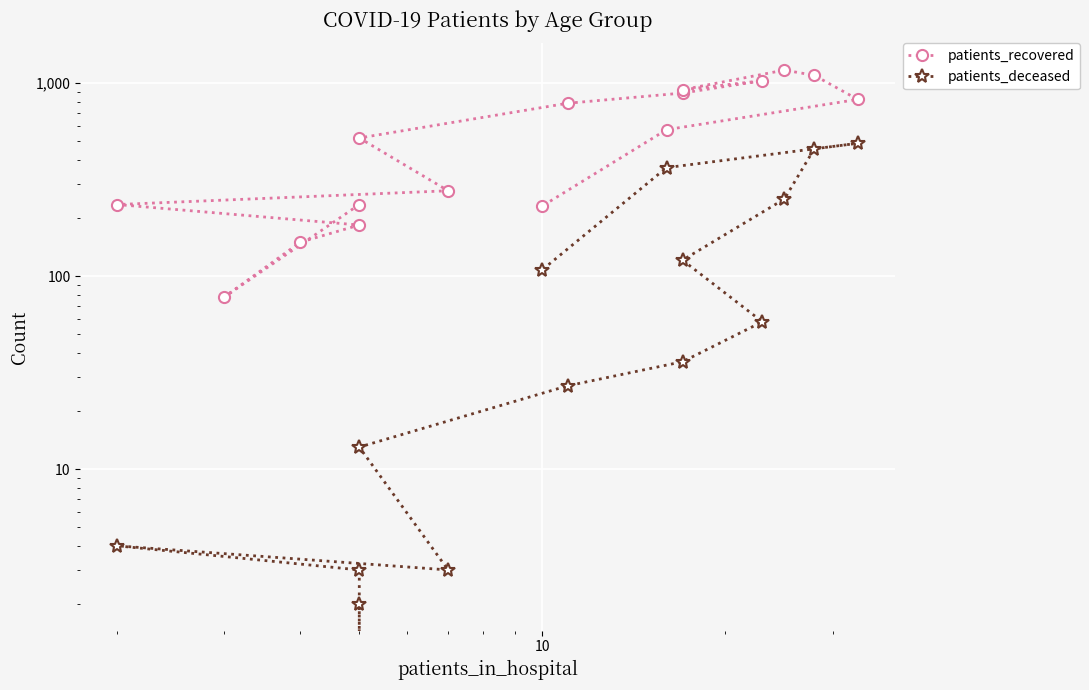

In patients_recovered, how many points are lower than both neighbors (excluding endpoints)?

2